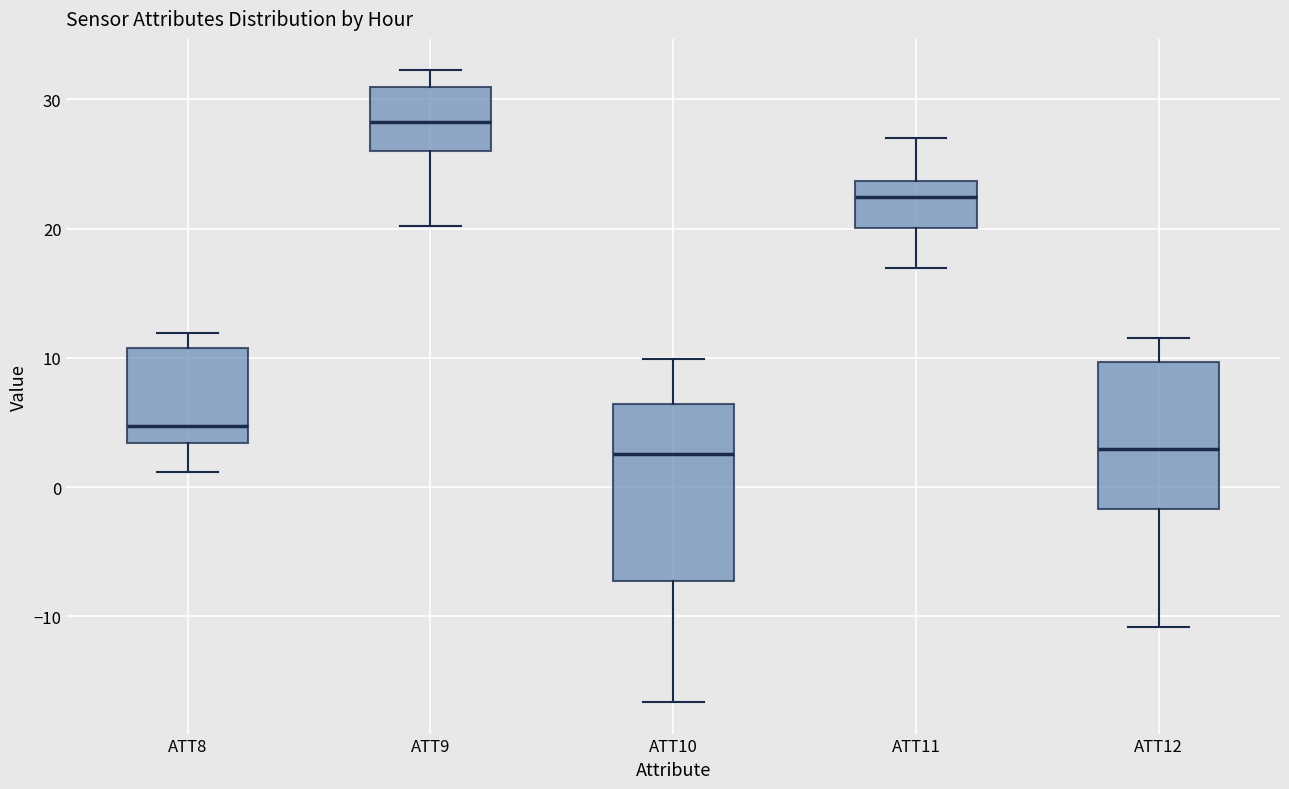

Which box is the tallest, from its lower edge to its upper edge?

ATT10